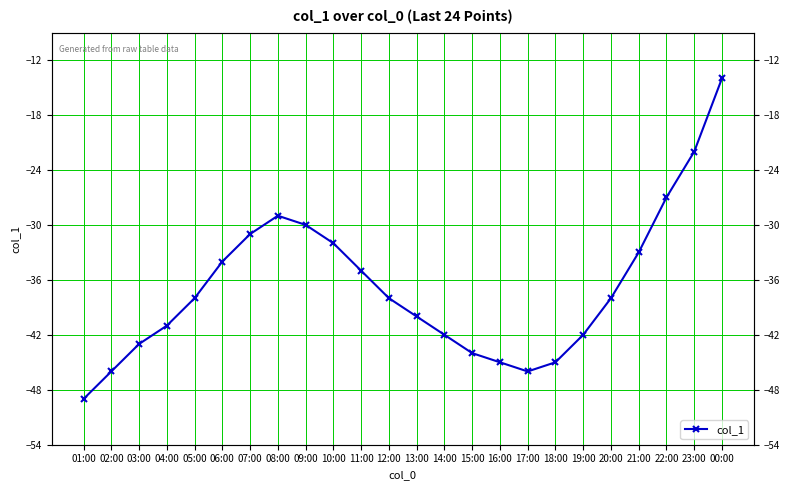

True or false: there are more than 1 points higher than both neighbors.

False